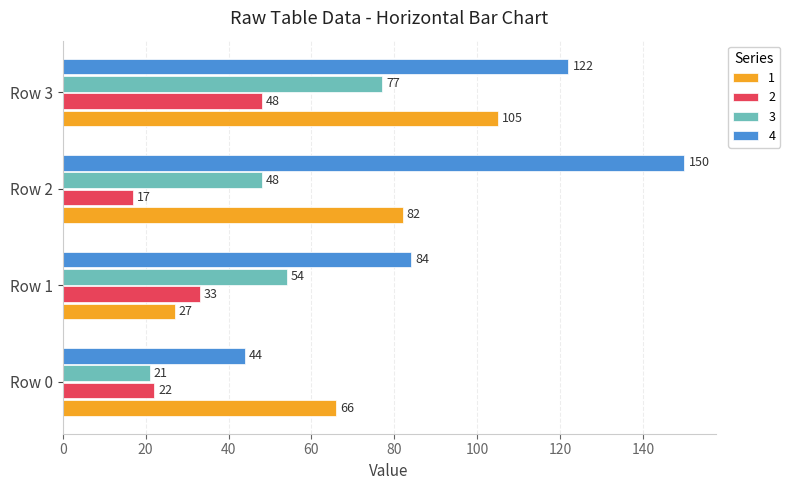

Which series has the largest range (max minus min)?

4